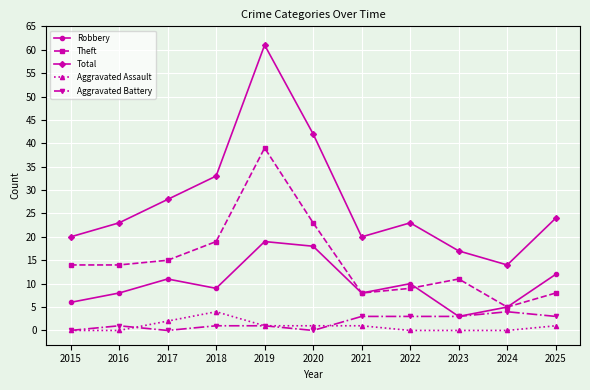

How many interior local peaks does the Robbery series have?

3